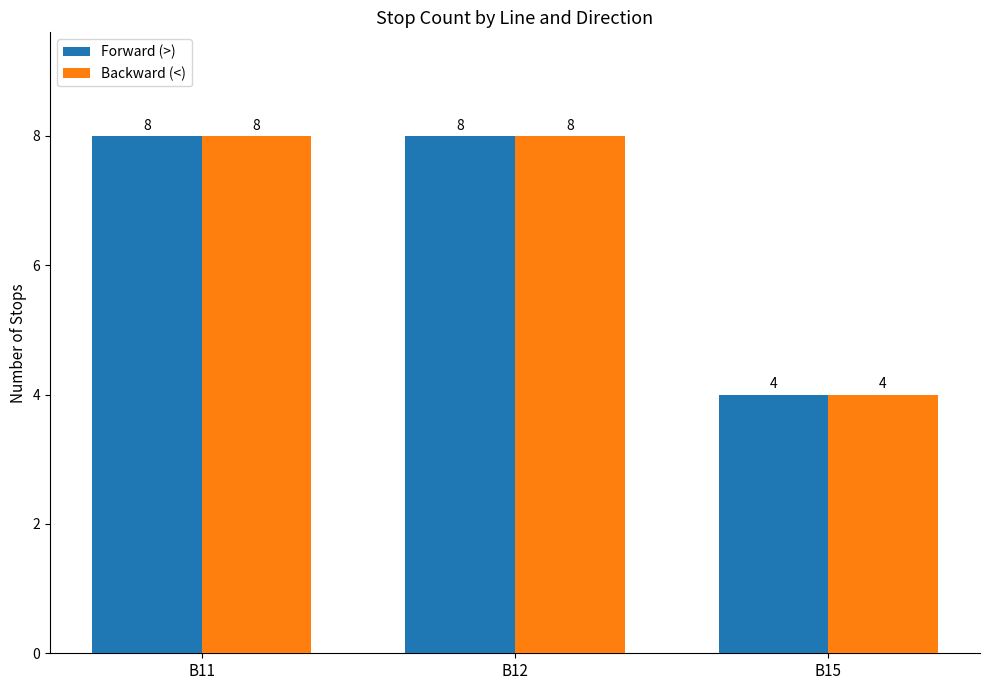

What is the difference between the Forward (>) values at B15 and B11?

4